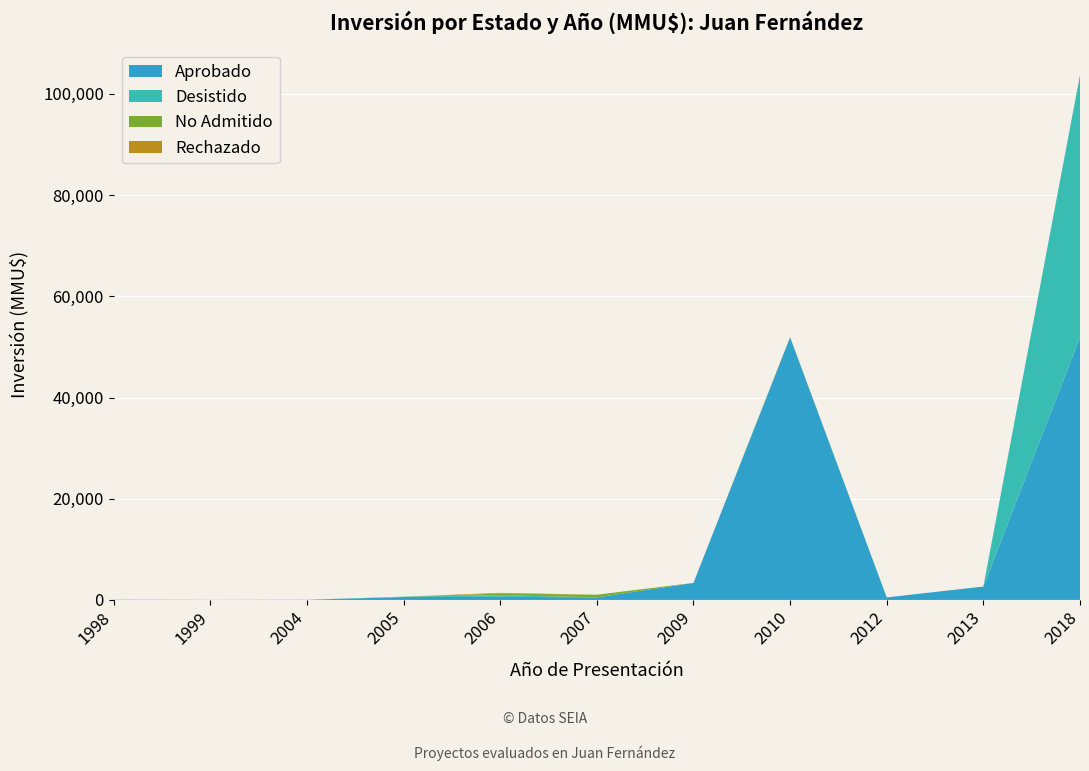

Reading left to right, list all the values displayed in this chart.

Aprobado: 1998=30	1999=20	2004=35	2005=570	2006=620	2007=500	2009=3369	2010=51860	2012=500	2013=2650	2018=51860
Desistido: 1998=30	1999=0	2004=0	2005=72	2006=320	2007=0	2009=0	2010=0	2012=0	2013=0	2018=51860
No Admitido: 1998=0	1999=0	2004=0	2005=0	2006=320	2007=534	2009=0	2010=100	2012=0	2013=0	2018=0
Rechazado: 1998=0	1999=0	2004=0	2005=0	2006=140	2007=0	2009=0	2010=0	2012=0	2013=0	2018=0